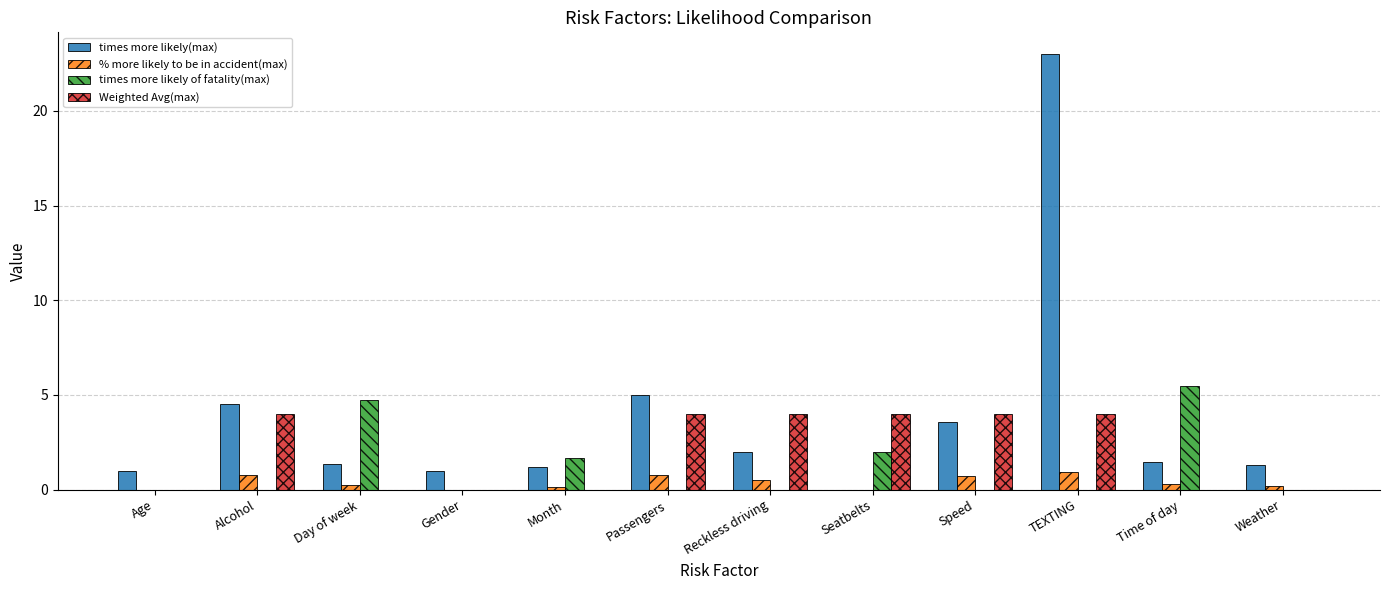

How many series are shown in this chart?

4